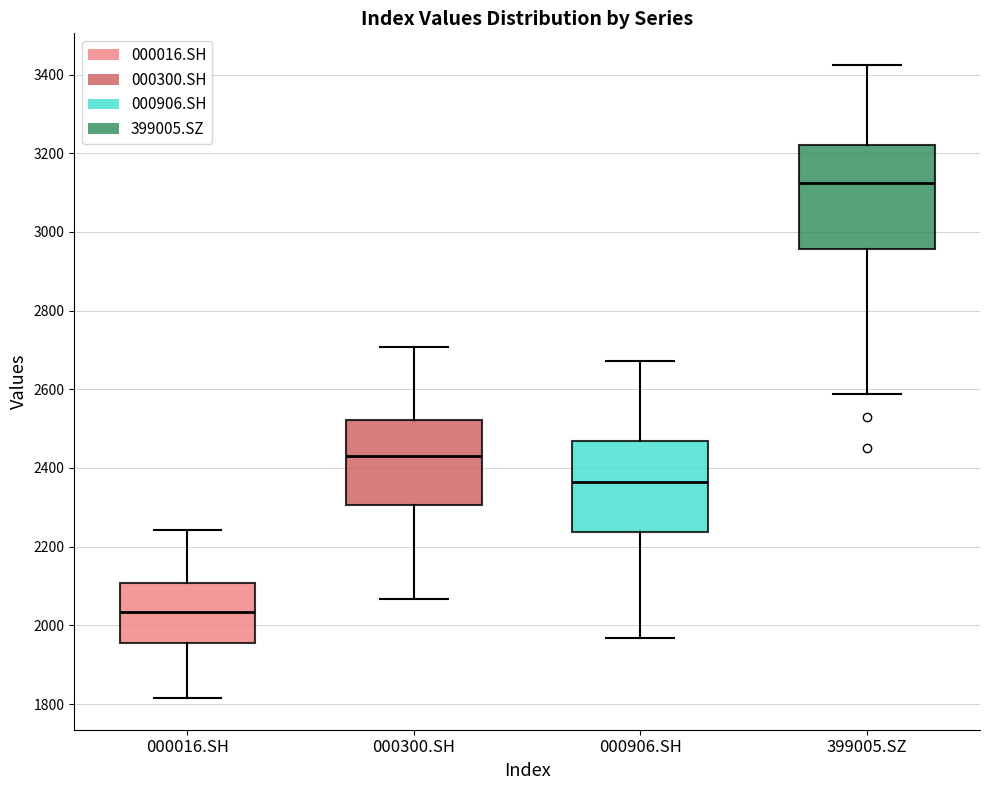

Reading left to right, read every box against the y-axis: the position of its median line, the range the box covers, and the ends of its whiskers. The values are not printed on the chart, so give them approximately, as read against the axis.

000016.SH: median 2040, box 1960 to 2100, whiskers 1820 to 2240
000300.SH: median 2440, box 2300 to 2520, whiskers 2060 to 2700
000906.SH: median 2360, box 2240 to 2460, whiskers 1960 to 2680
399005.SZ: median 3120, box 2960 to 3220, whiskers 2580 to 3420